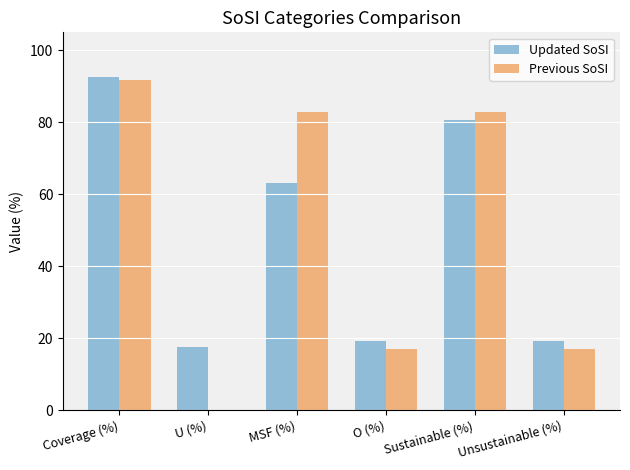

How many groups of bars are there?

6